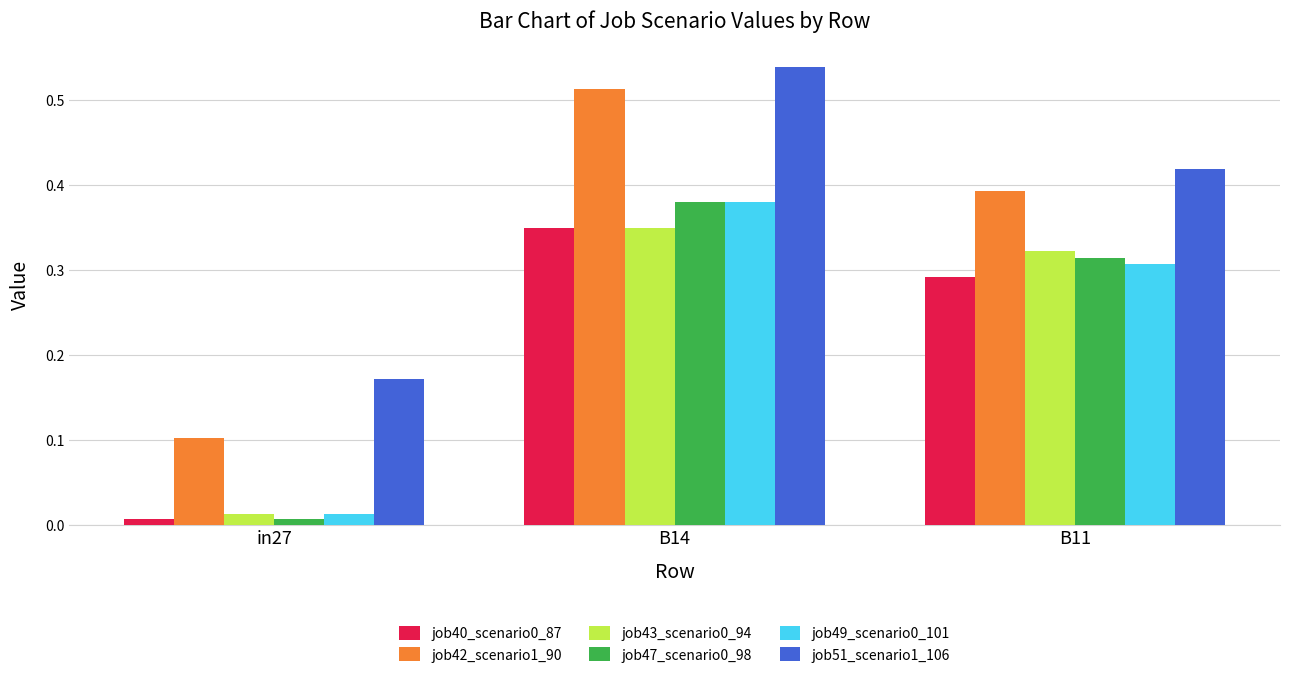

List the labels in order of job42_scenario1_90 value, largest first.

B14, B11, in27